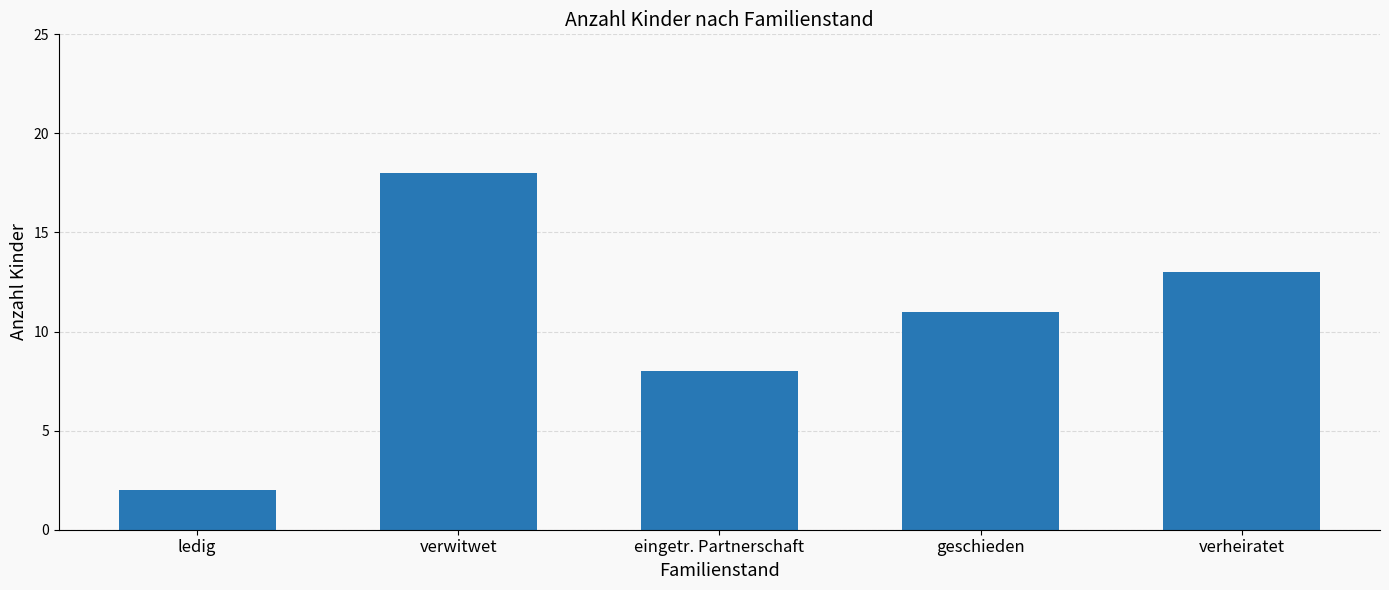

At which label is the value closest to 10?

geschieden